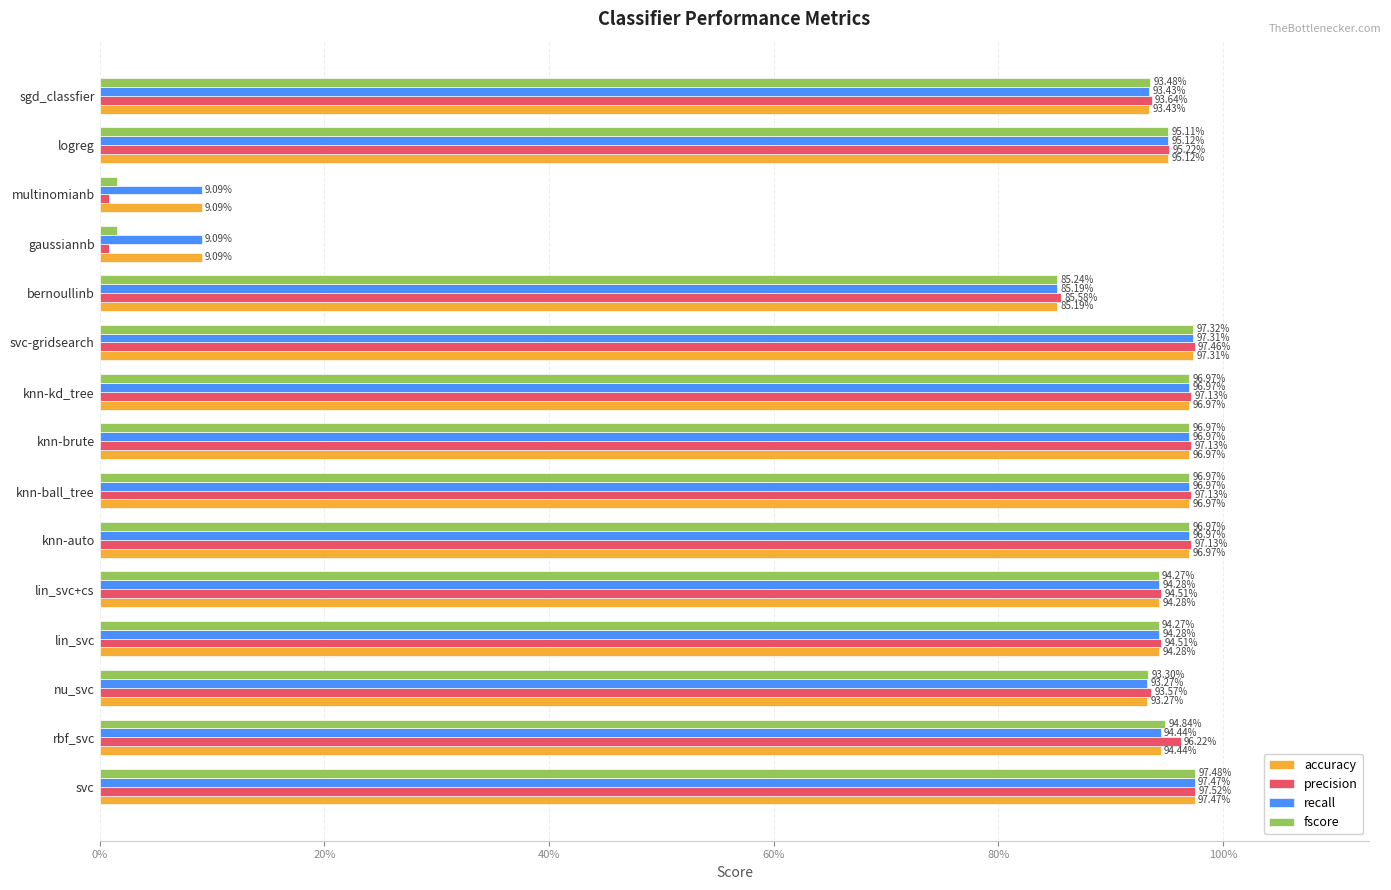

At how many categories does at least one series exceed 0?

15